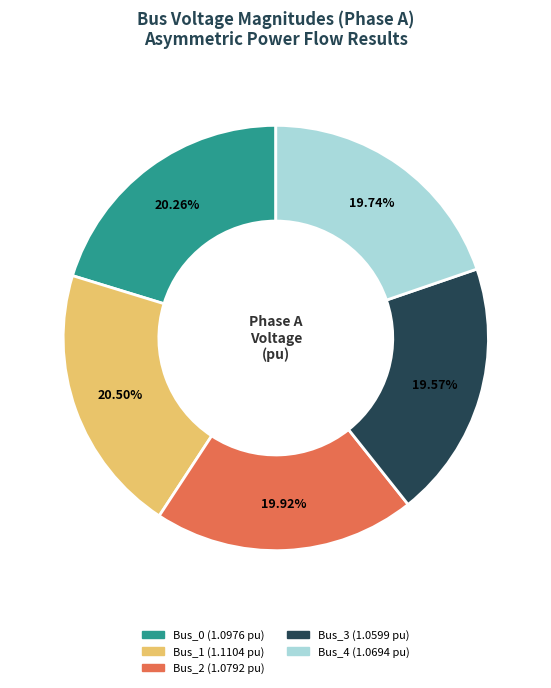

Is there a majority slice in this chart?

No